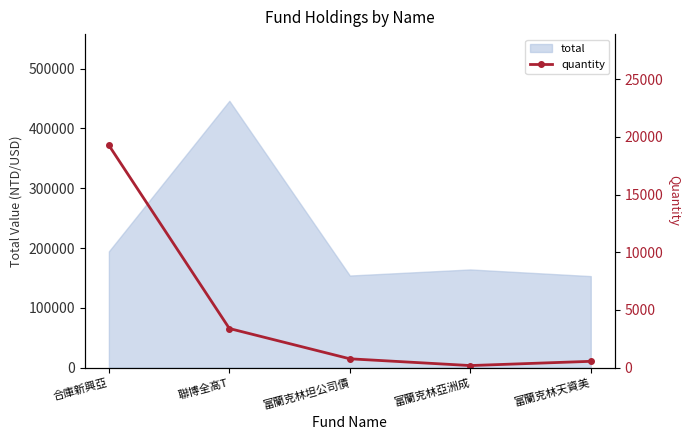

The chart shows a value of 315.2 at 富蘭克林亞洲成. True or false?

False